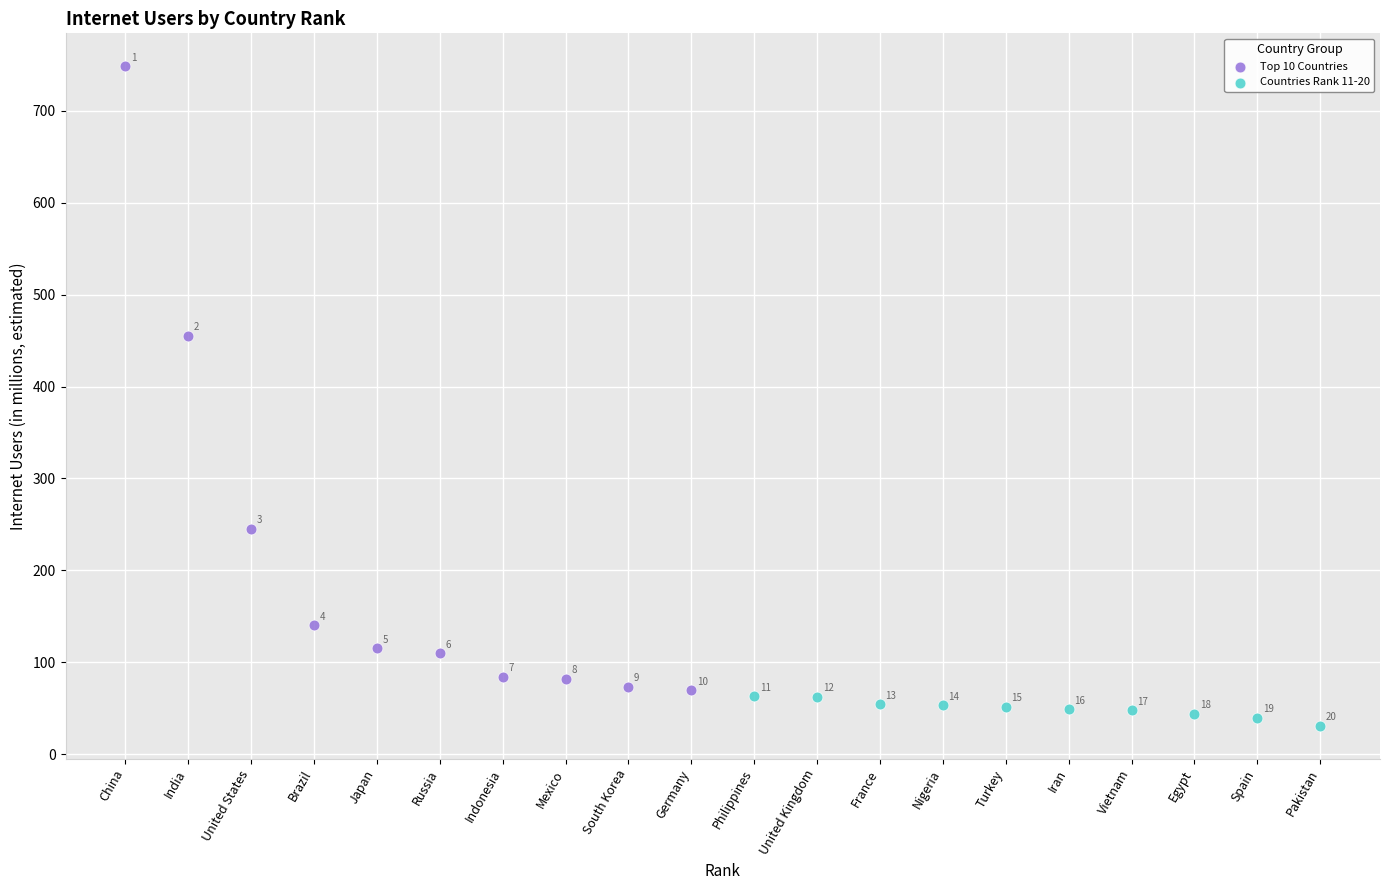

What are all the series names shown in the legend?

Top 10 Countries, Countries Rank 11-20